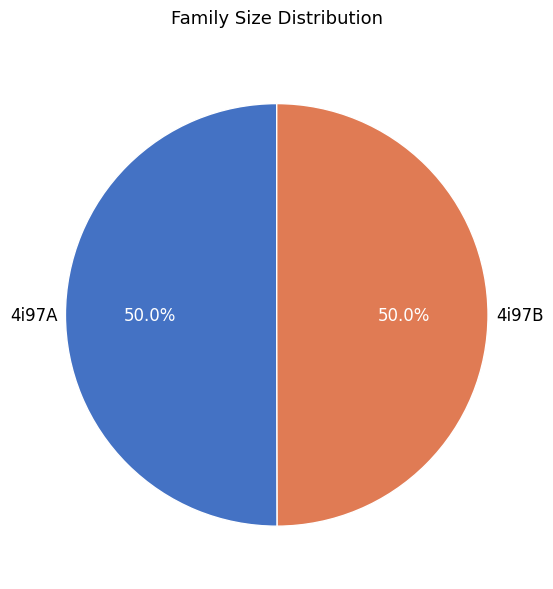

Count the number of slices in the pie.

2